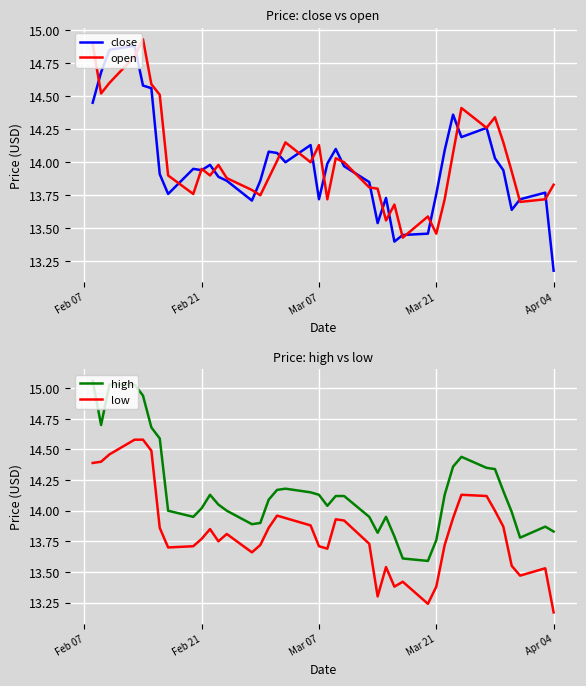

What is the maximum value for low?

14.6